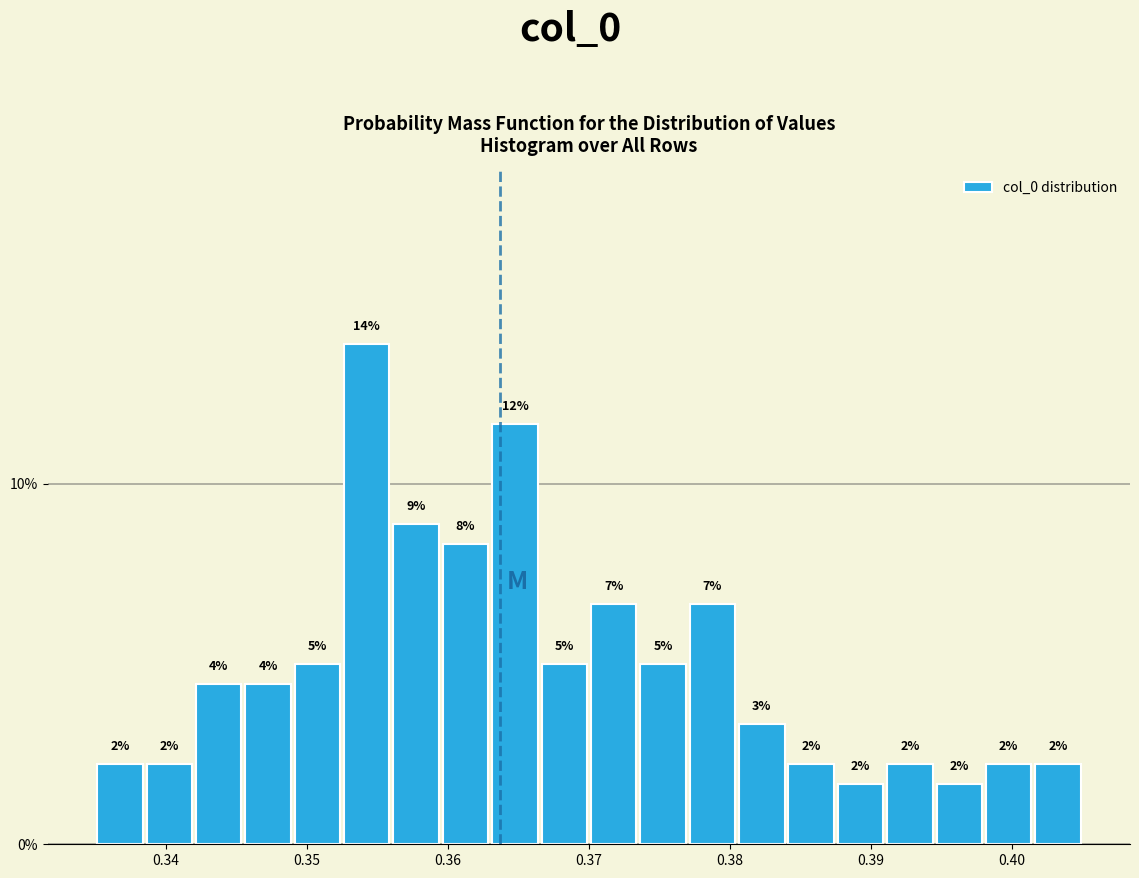

Read against the x-axis, roughly where is the centre of the tallest bar?

0.354